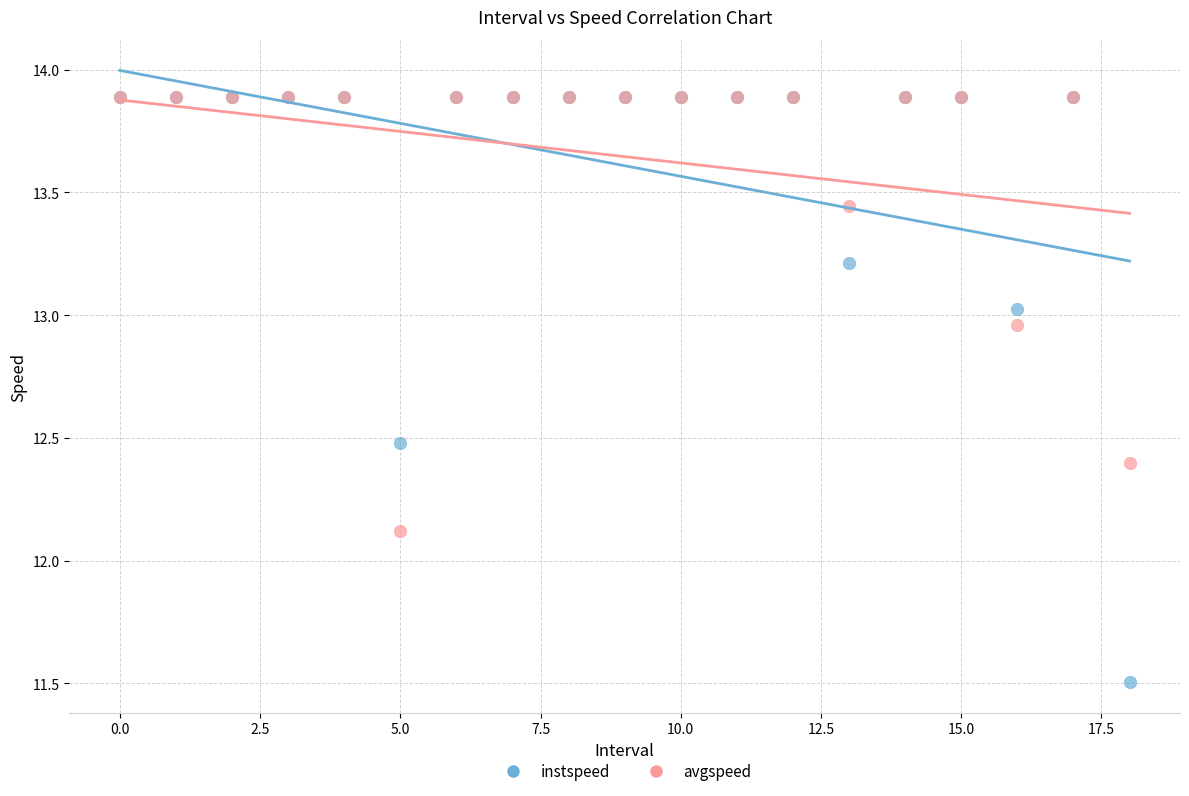

Which series has the widest spread of Y values?

instspeed